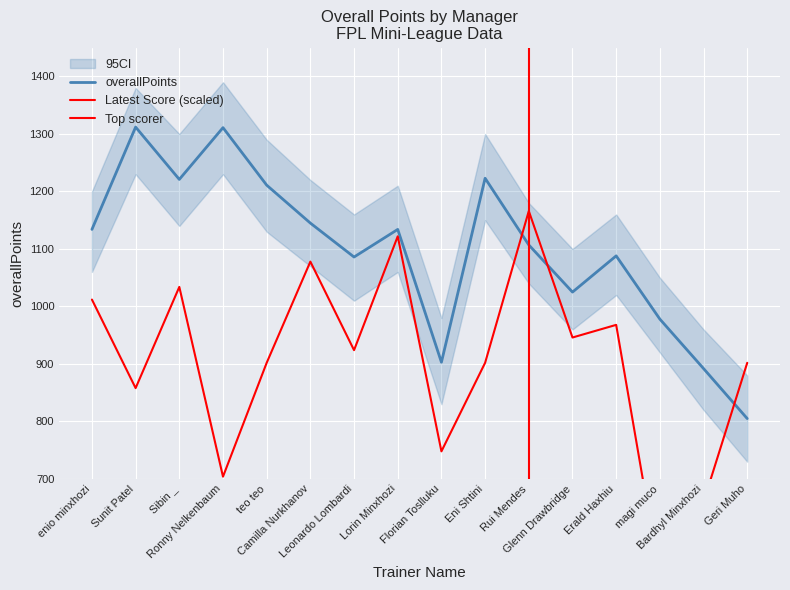

True or false: overallPoints has a value of 2184 at Sibin _.

False